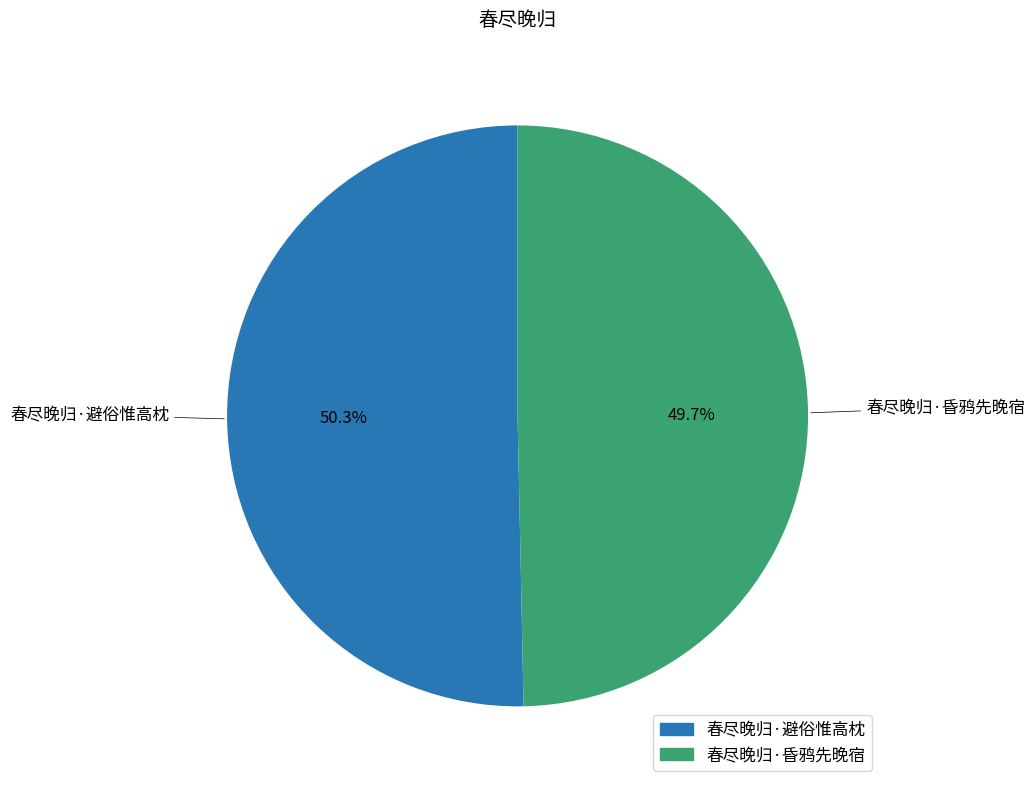

What is the ratio of the value at 春尽晚归·昏鸦先晚宿 to the value at 春尽晚归·避俗惟高枕?

1.0